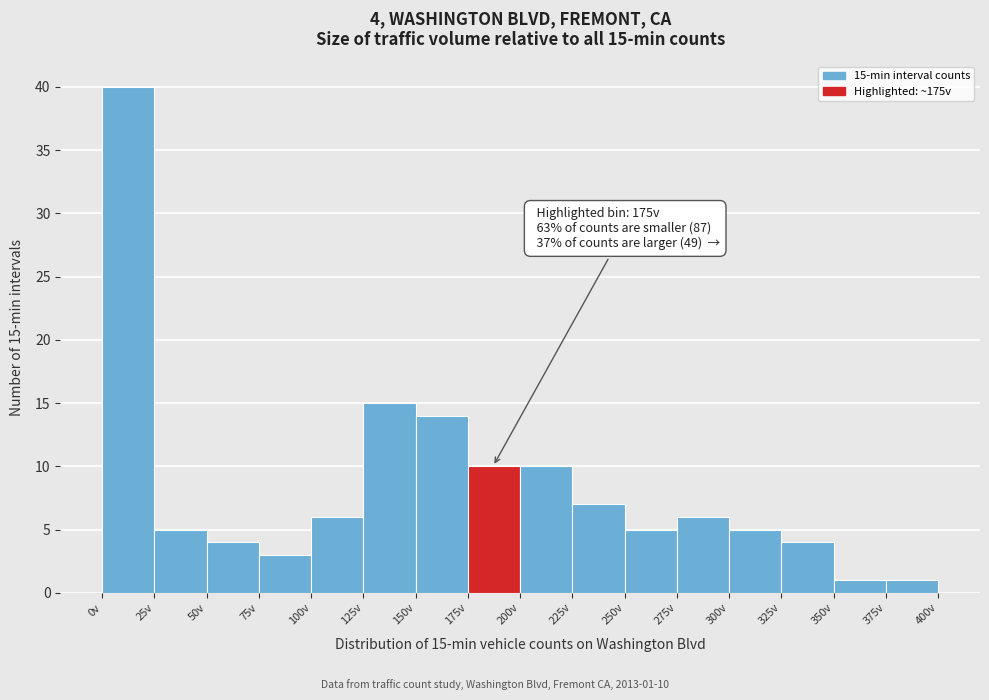

Over which range of the x-axis is the bar tallest?

0 to 25